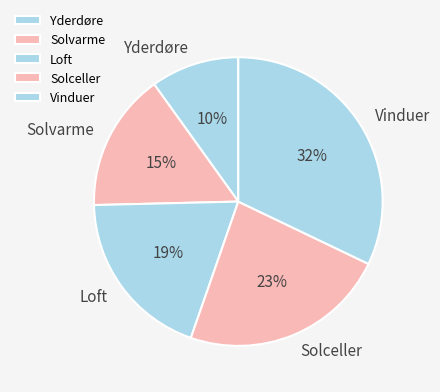

Which slice is the largest?

Vinduer